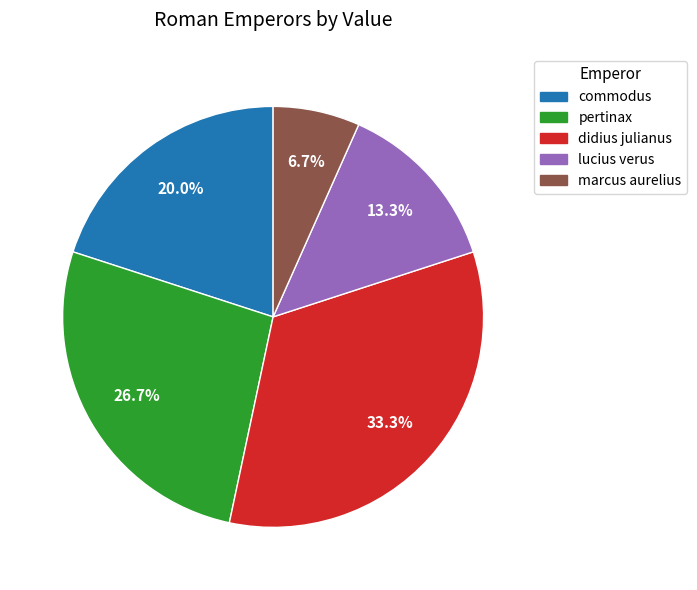

Does any single category account for the majority?

No